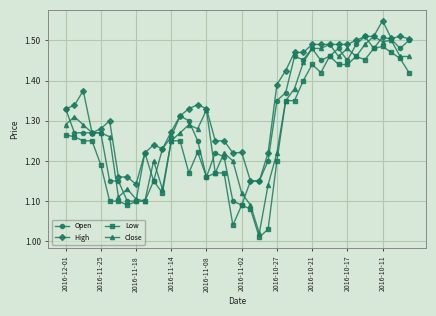

True or false: Low and High intersect in this chart.

False